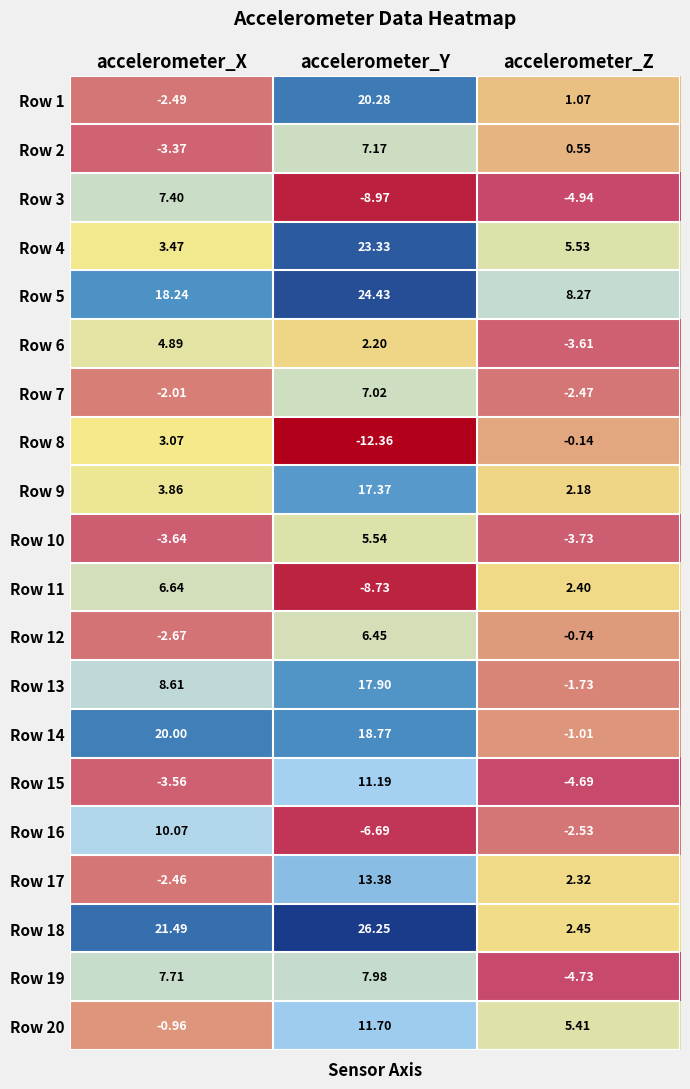

Which category has the highest value across all series?

accelerometer_Y